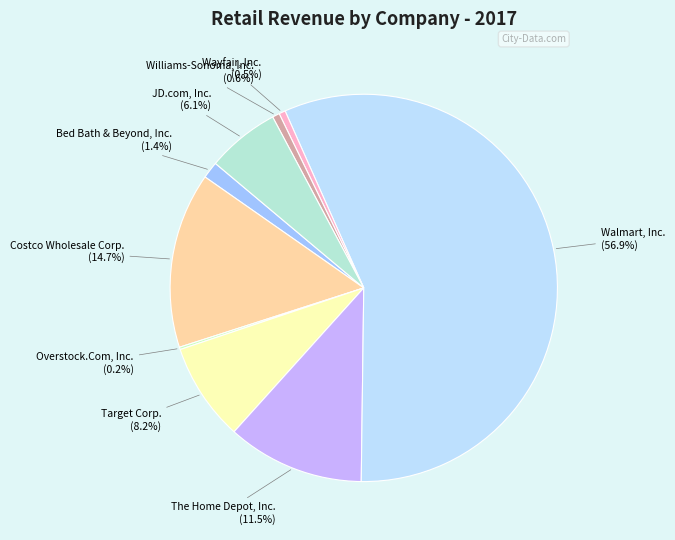

Do Bed Bath & Beyond, Inc. and Walmart, Inc. together represent more than half of the pie?

Yes